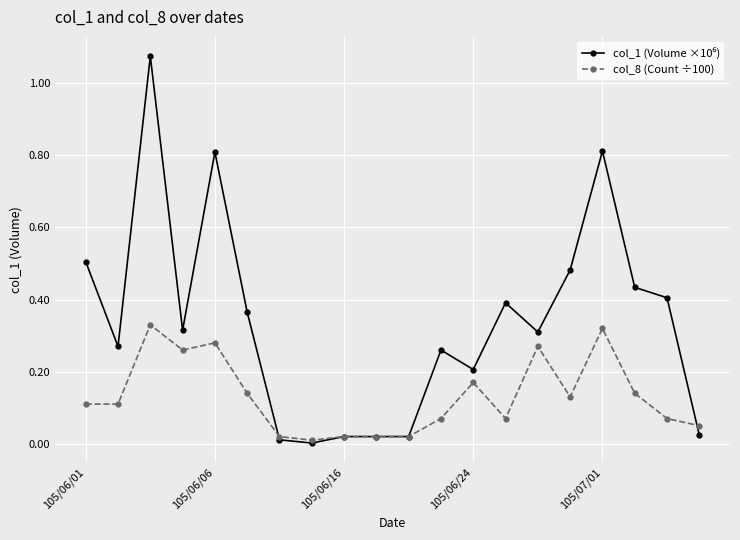

How many lines are shown in the chart?

2